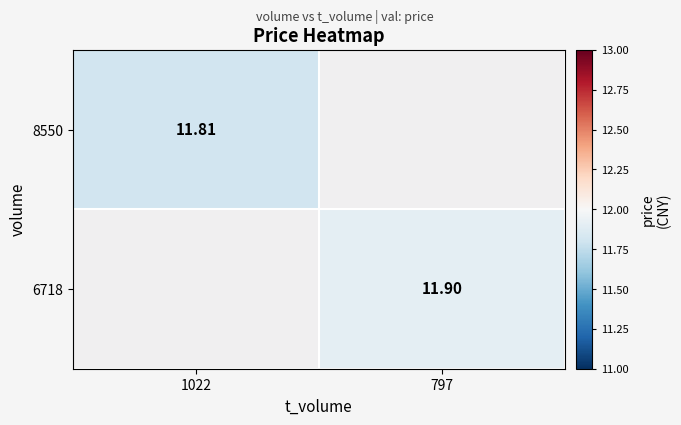

How many data points does each series have?

2